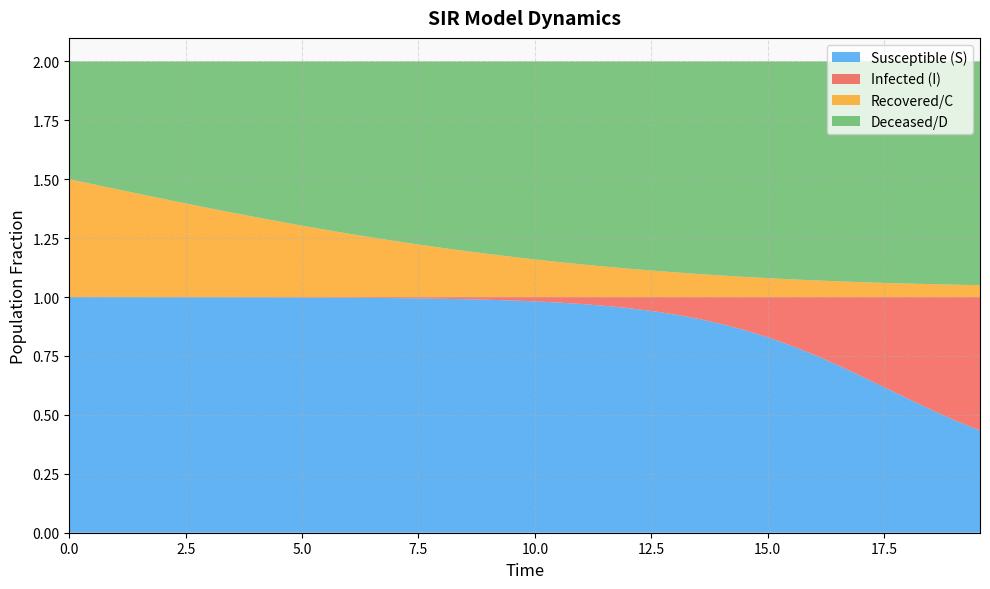

Reading right to left, list all the values displayed in this chart.

S: 39=0.4	38=0.5	37=0.5	36=0.6	35=0.6	34=0.7	33=0.7	32=0.8	31=0.8	30=0.8	29=0.9	28=0.9	27=0.9	26=0.9	25=0.9	24=1.0	23=1.0	22=1.0	21=1.0	20=1.0	19=1.0	18=1.0	17=1.0	16=1.0	15=1.0	14=1.0	13=1.0	12=1.0	11=1.0	10=1.0	9=1.0	8=1.0	7=1.0	6=1.0	5=1.0	4=1.0	3=1.0	2=1.0	1=1.0	0=1.0
I: 39=0.6	38=0.5	37=0.5	36=0.4	35=0.4	34=0.3	33=0.3	32=0.2	31=0.2	30=0.2	29=0.1	28=0.1	27=0.1	26=0.1	25=0.1	24=0.0	23=0.0	22=0.0	21=0.0	20=0.0	19=0.0	18=0.0	17=0.0	16=0.0	15=0.0	14=0.0	13=0.0	12=0.0	11=0.0	10=0.0	9=0.0	8=0.0	7=0.0	6=0.0	5=0.0	4=0.0	3=0.0	2=0.0	1=0.0	0=0.0
C: 39=0.1	38=0.1	37=0.1	36=0.1	35=0.1	34=0.1	33=0.1	32=0.1	31=0.1	30=0.1	29=0.1	28=0.1	27=0.1	26=0.1	25=0.1	24=0.1	23=0.1	22=0.1	21=0.1	20=0.2	19=0.2	18=0.2	17=0.2	16=0.2	15=0.2	14=0.2	13=0.3	12=0.3	11=0.3	10=0.3	9=0.3	8=0.3	7=0.4	6=0.4	5=0.4	4=0.4	3=0.4	2=0.5	1=0.5	0=0.5
D: 39=0.9	38=0.9	37=0.9	36=0.9	35=0.9	34=0.9	33=0.9	32=0.9	31=0.9	30=0.9	29=0.9	28=0.9	27=0.9	26=0.9	25=0.9	24=0.9	23=0.9	22=0.9	21=0.9	20=0.8	19=0.8	18=0.8	17=0.8	16=0.8	15=0.8	14=0.8	13=0.7	12=0.7	11=0.7	10=0.7	9=0.7	8=0.7	7=0.6	6=0.6	5=0.6	4=0.6	3=0.6	2=0.5	1=0.5	0=0.5